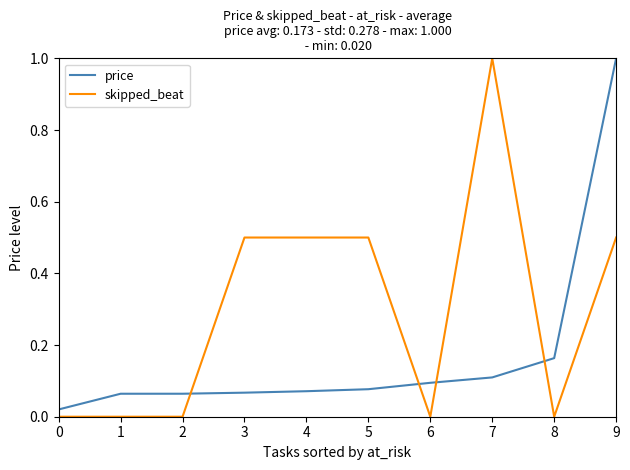

At which label does price reach its peak?

9